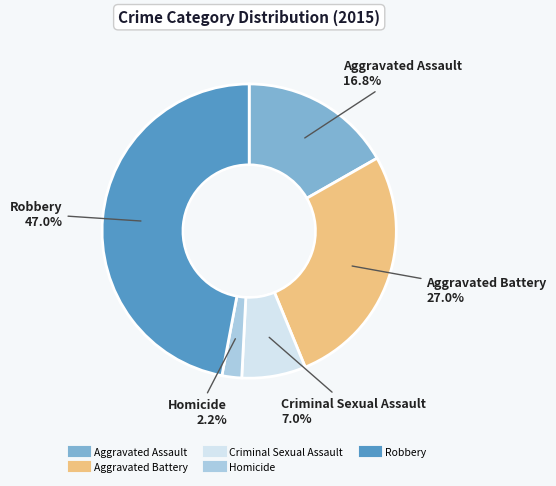

What percentage is the Homicide slice, to the nearest percent?

2%